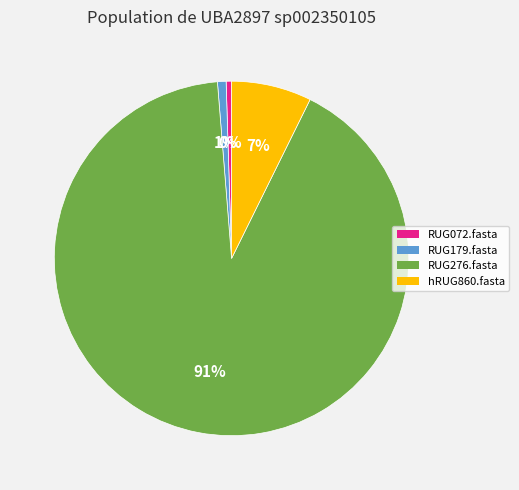

What is the largest slice in the pie chart?

RUG276.fasta